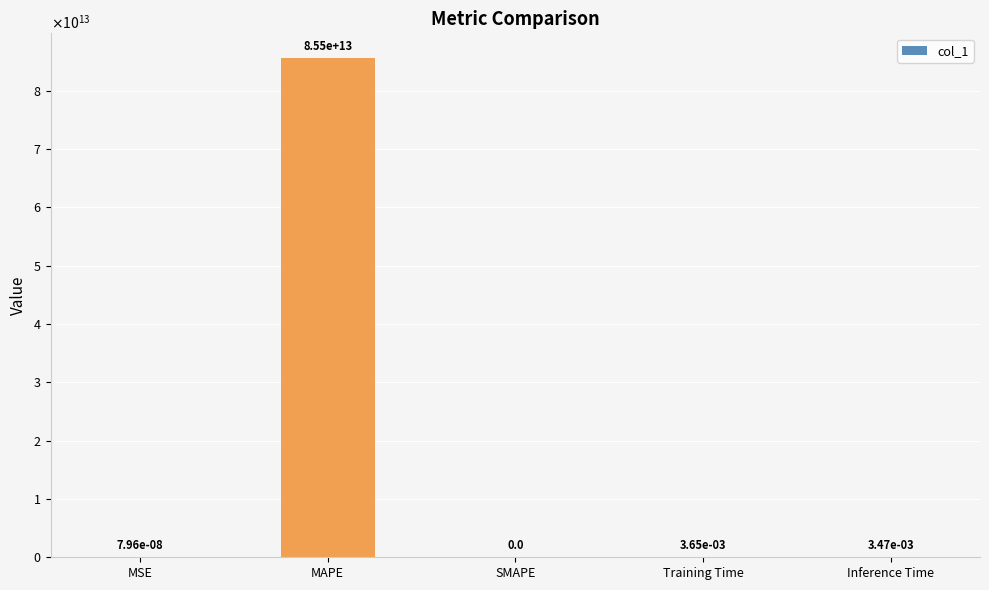

Rank the categories by value from lowest to highest.

SMAPE, MSE, Inference Time, Training Time, MAPE